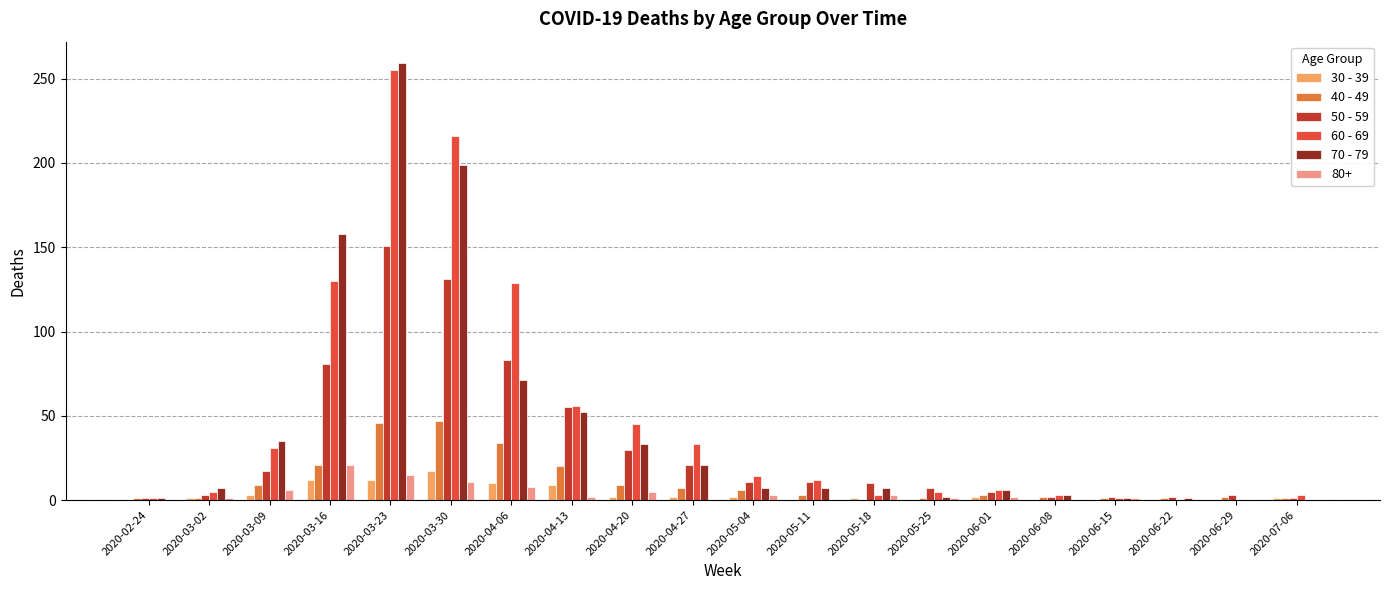

What are all the series names shown in the legend?

30 - 39, 40 - 49, 50 - 59, 60 - 69, 70 - 79, 80+